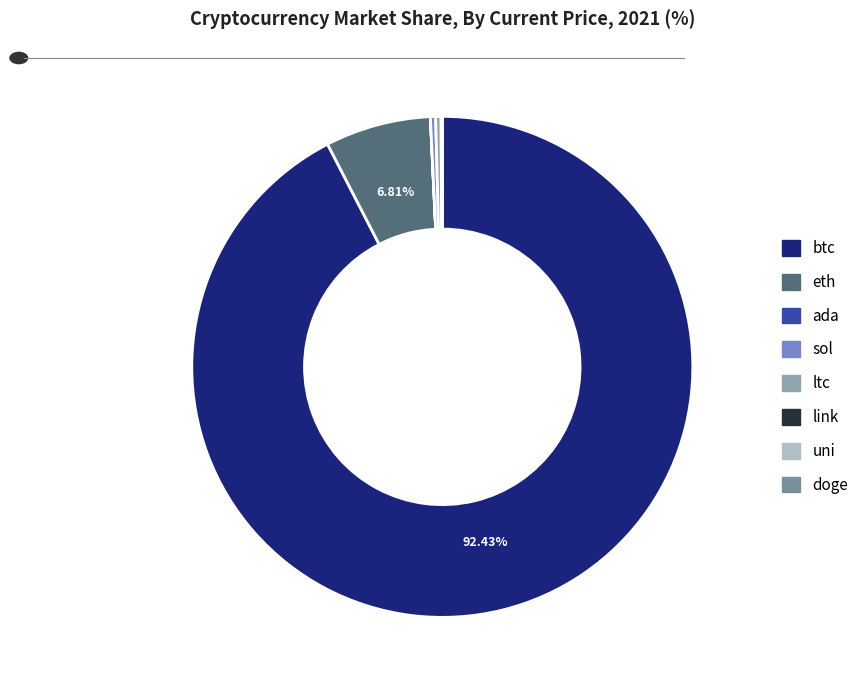

What is the total percentage of eth and ada?

6.8%